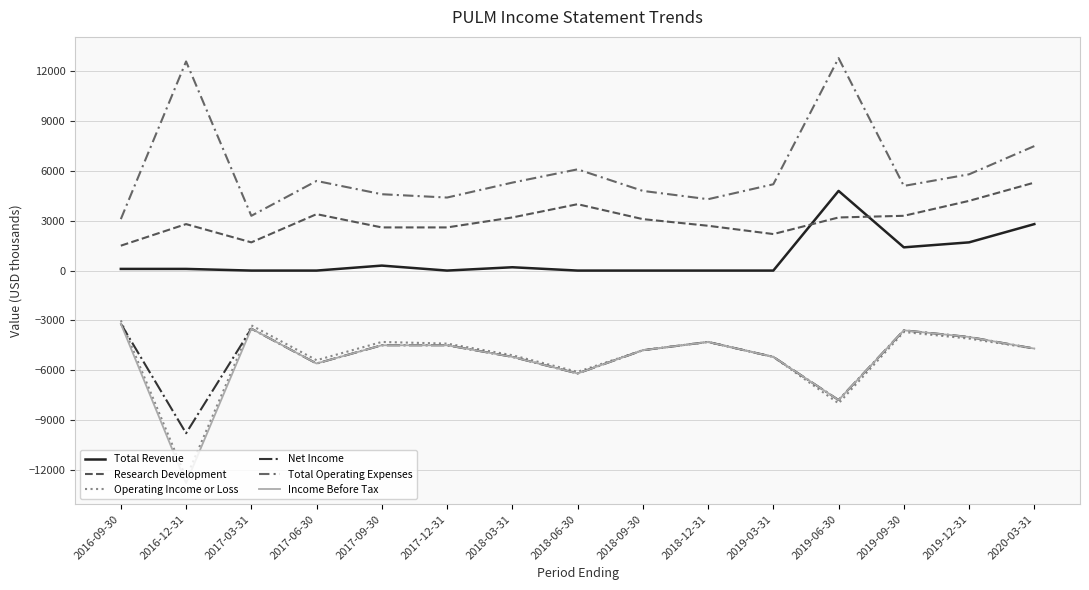

The Total Operating Expenses series shows 5800 at 2019-12-31. True or false?

True